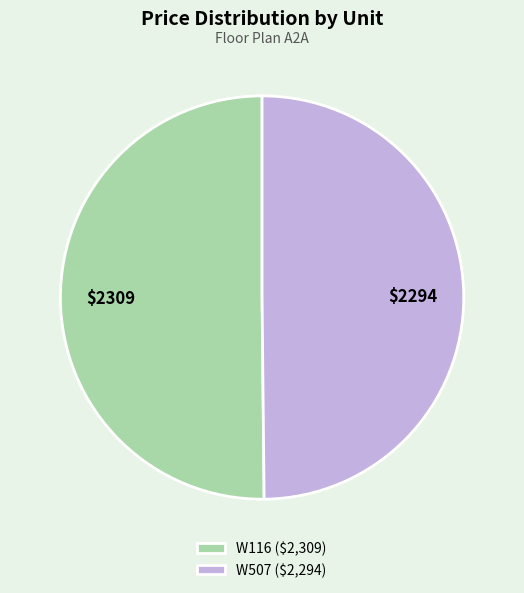

True or false: W507 ($2,294) accounts for 56% of the total.

False